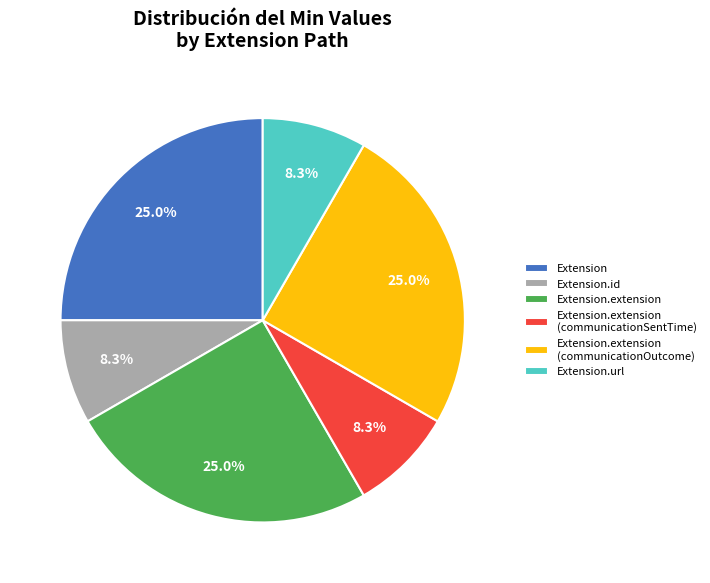

What portion of the pie excludes Extension.id?

91.7%